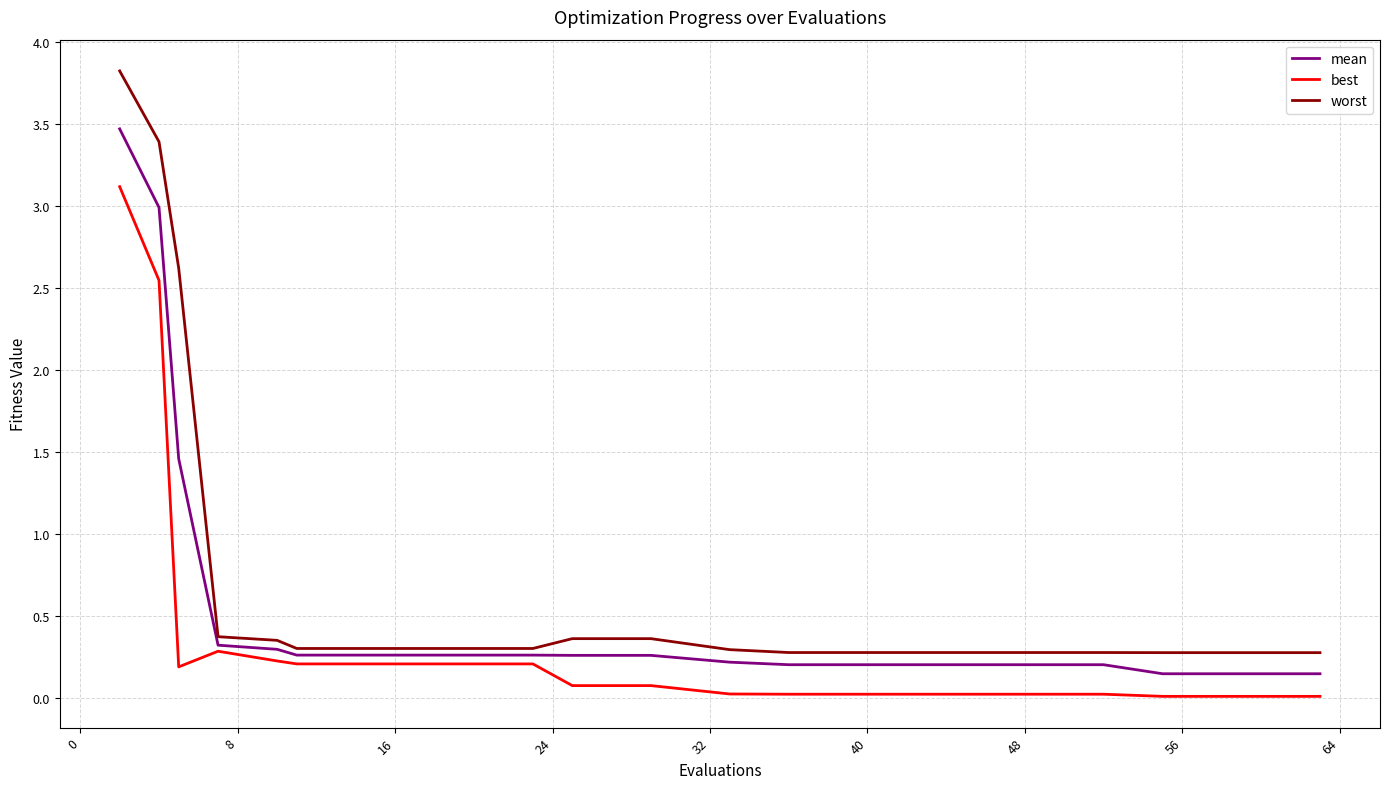

What is the highest value of the best series?

3.1